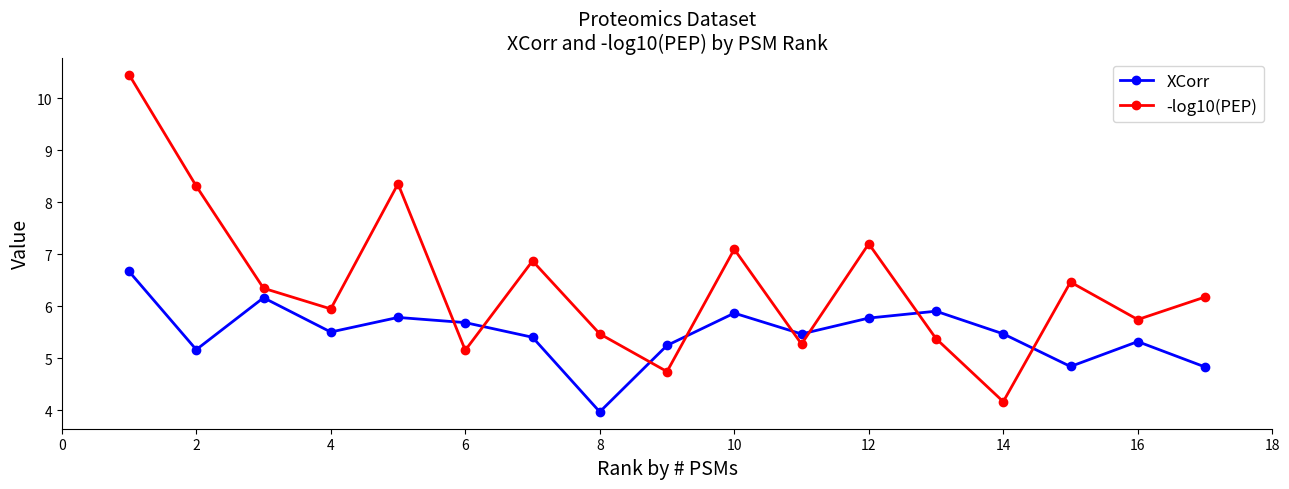

What is the greatest value displayed?

10.5